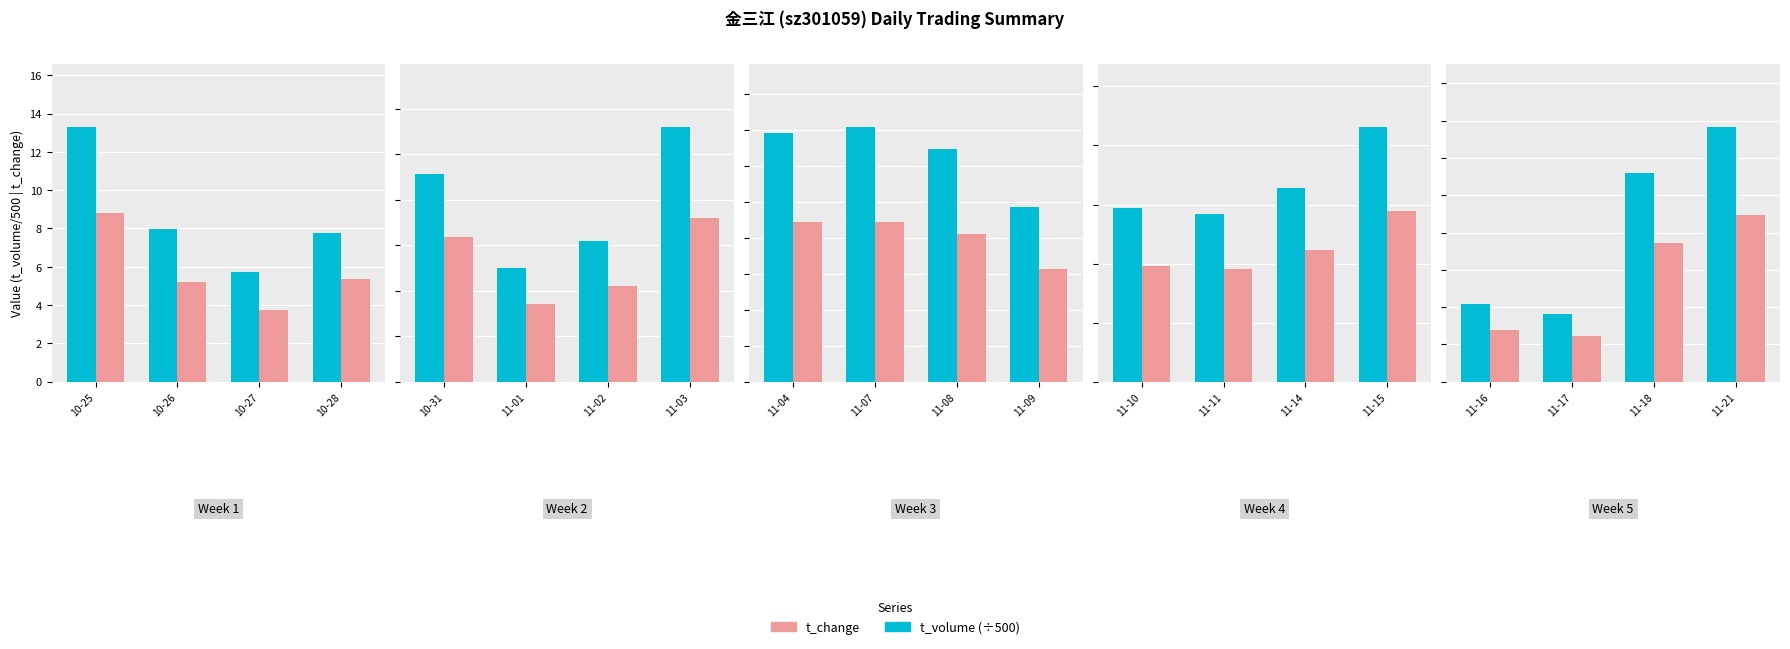

How many groups of bars are there?

4